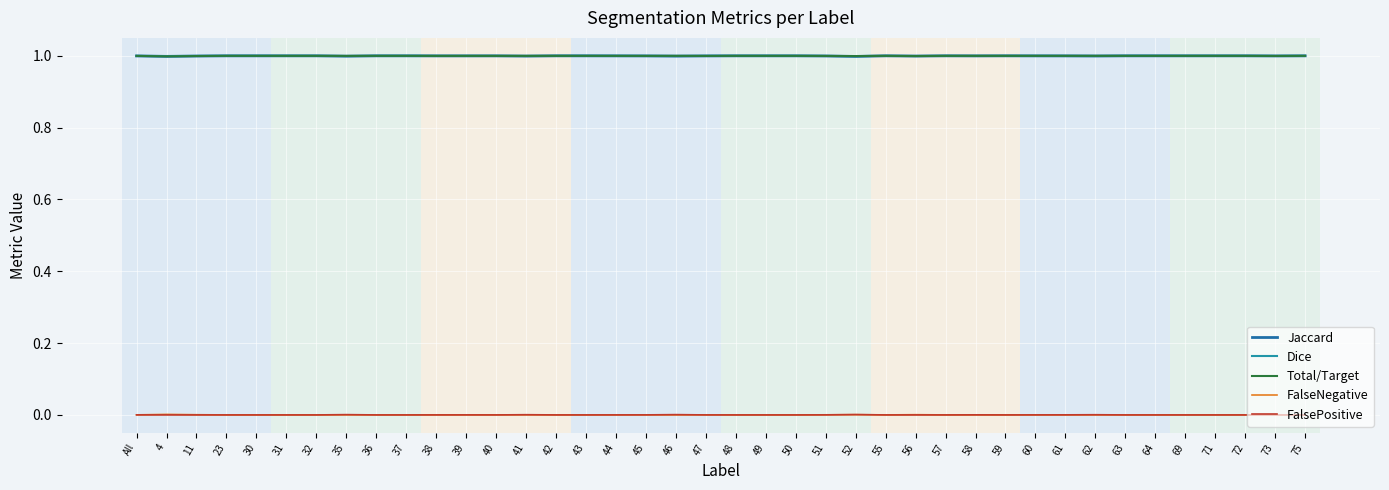

List the labels in order of FalsePositive value, largest first.

52, 46, 35, 41, 62, 58, 61, 51, All, 60, 45, 39, 44, 38, 4, 11, 23, 30, 31, 32, 36, 37, 40, 42, 43, 47, 48, 49, 50, 55, 56, 57, 59, 63, 64, 69, 71, 72, 73, 75